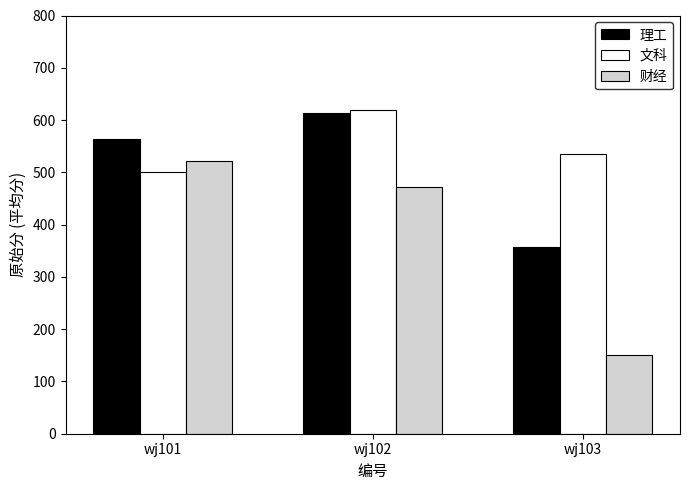

What is the difference between the 财经 values at wj101 and wj103?

371.0